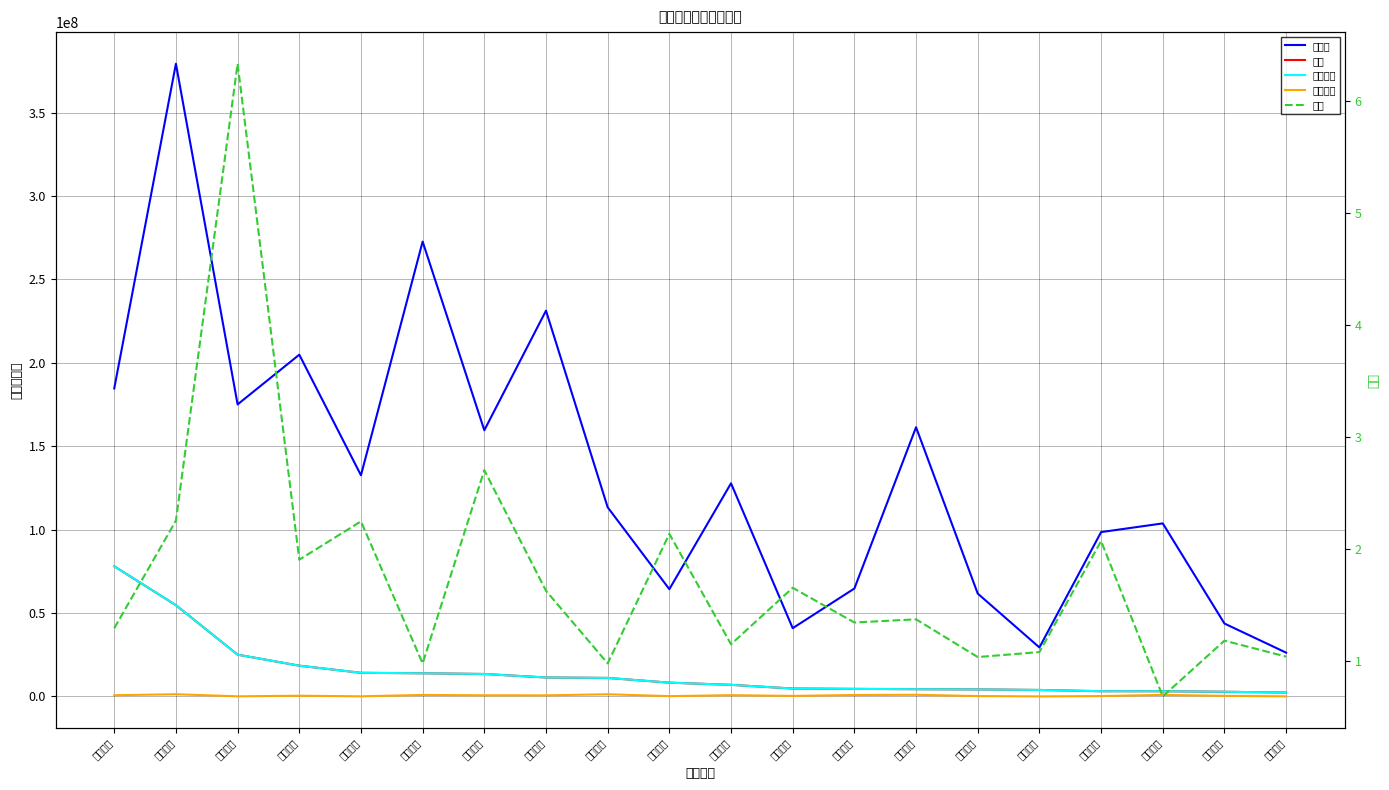

True or false: 成交额 and 主力净额 intersect in this chart.

False